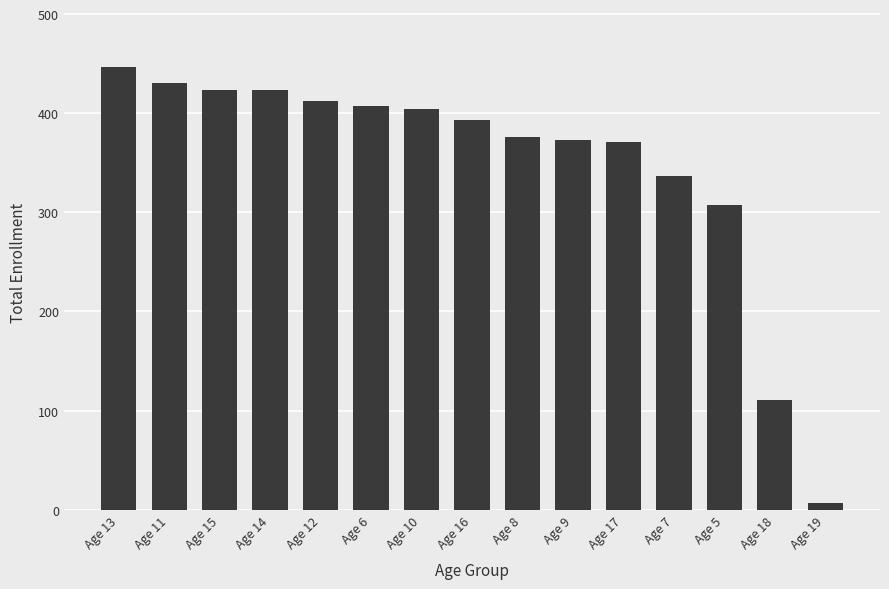

The chart shows a value of 493 at Age 9. True or false?

False